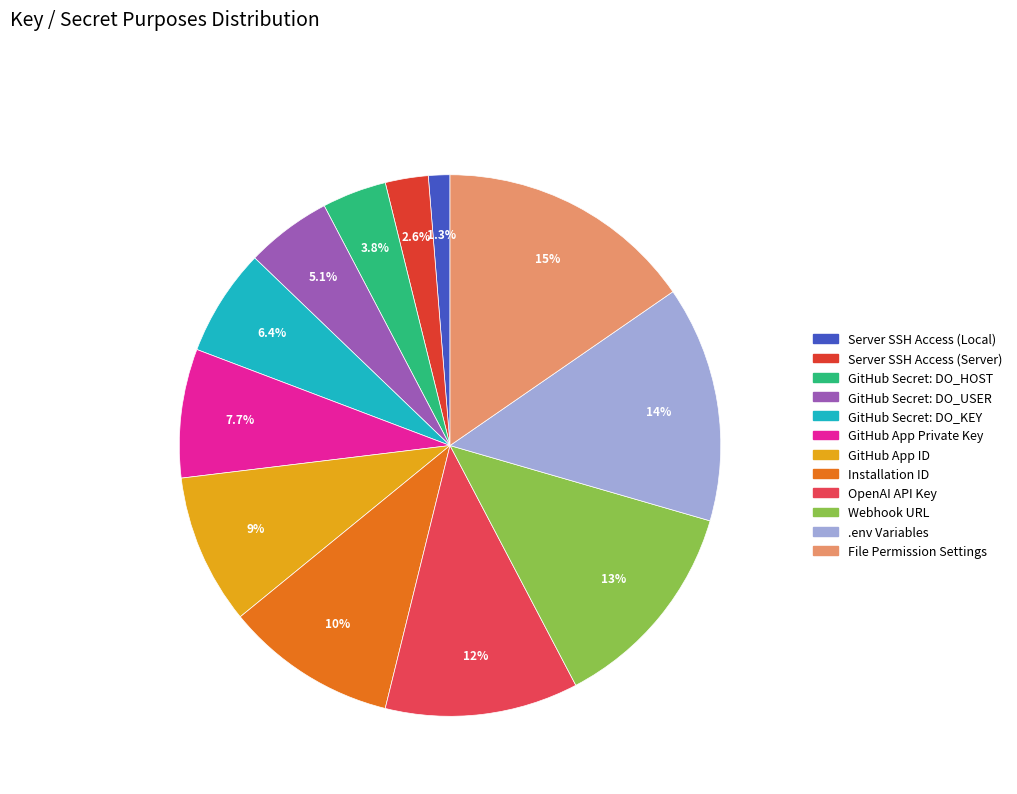

Is there any slice that represents more than half of the pie?

No